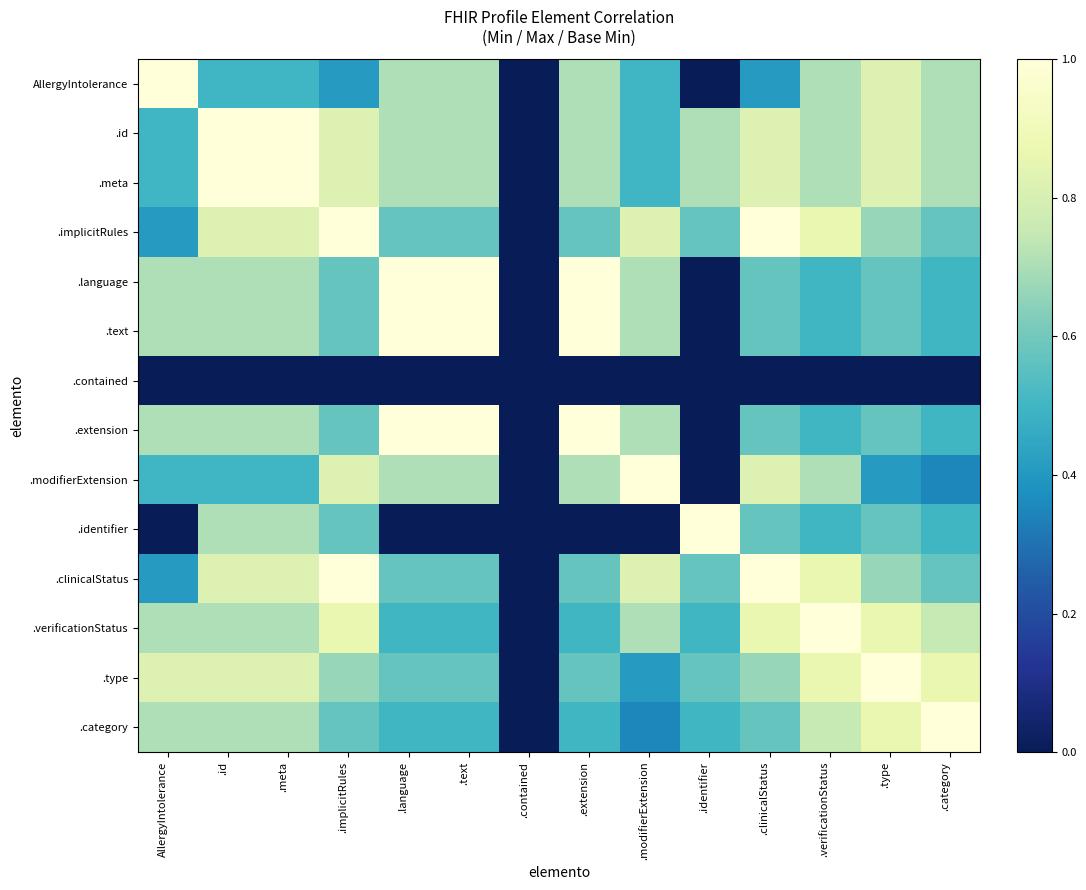

At which category is the sum across all series the highest?

.id